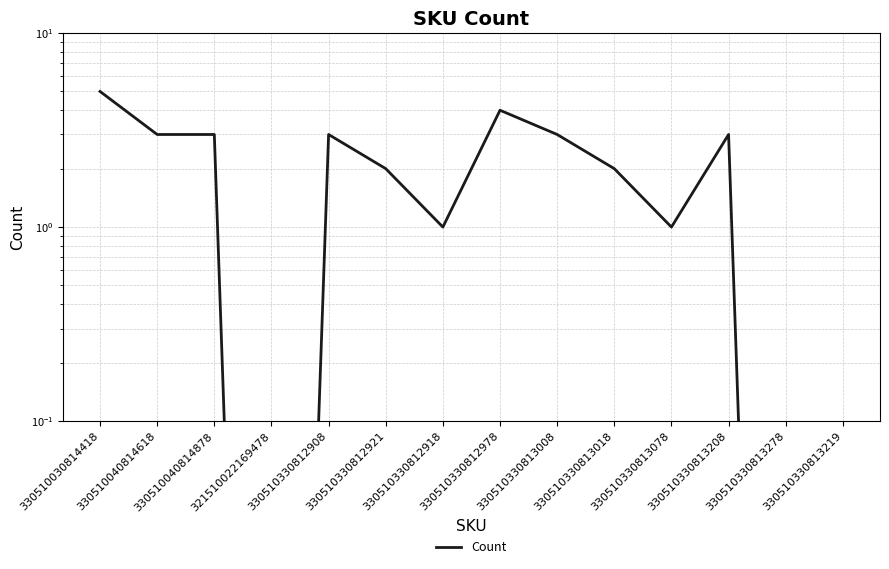

At which label does the data first exceed 3?

330510030814418